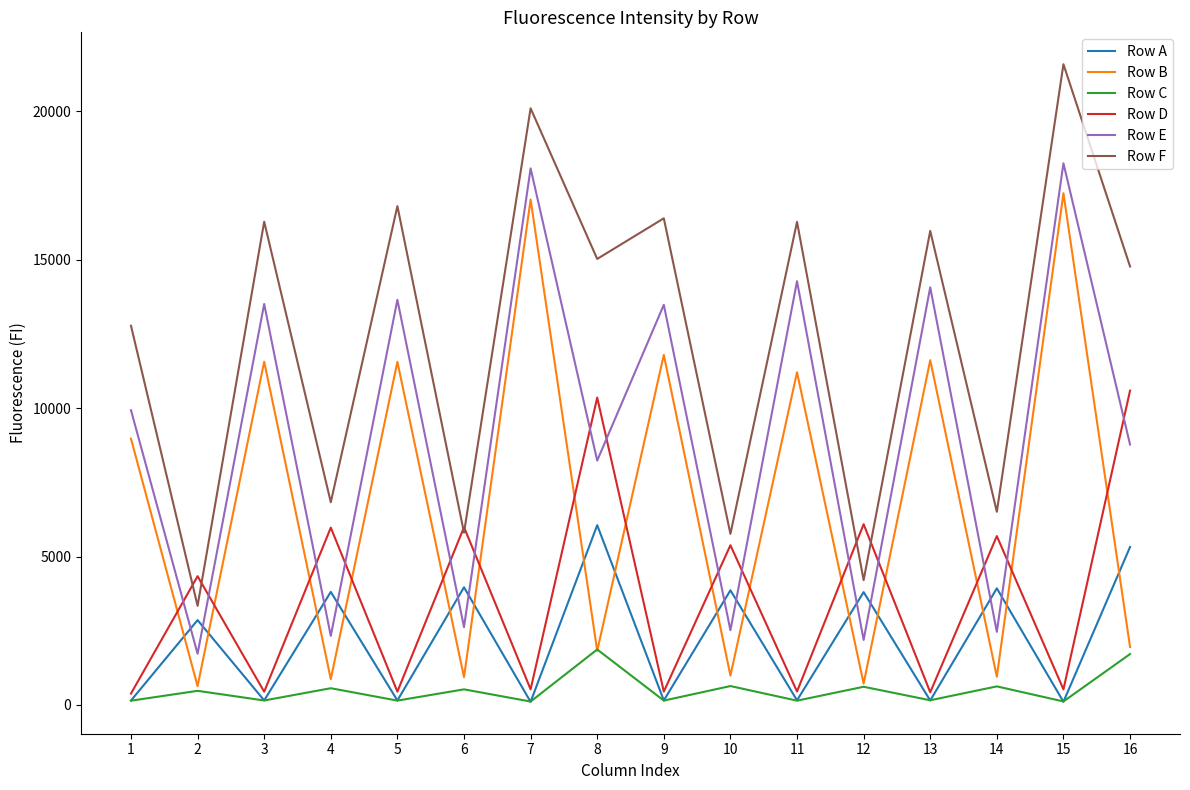

Which series has the largest total across all categories?

Row F